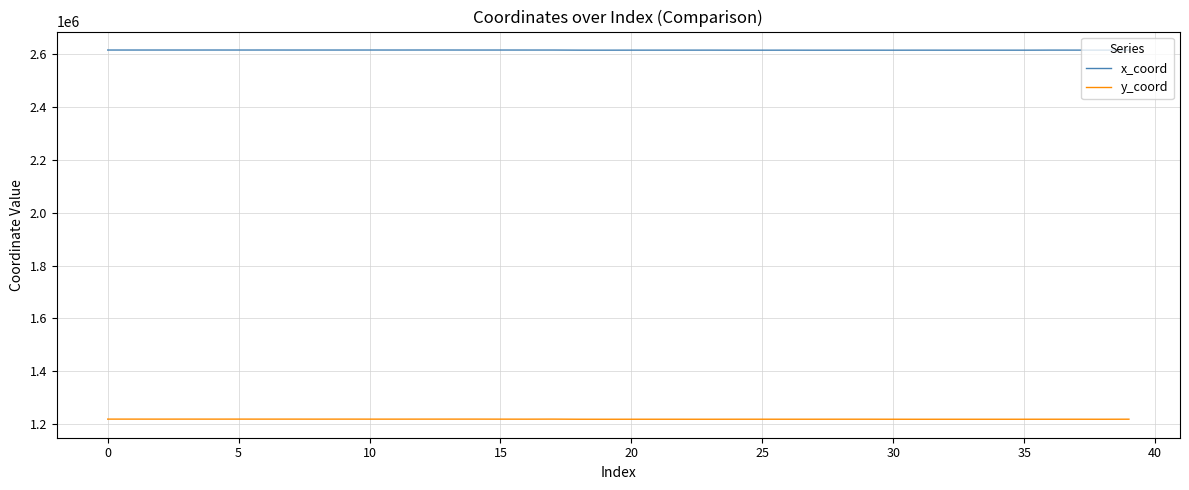

True or false: x_coord and y_coord cross at least once.

False